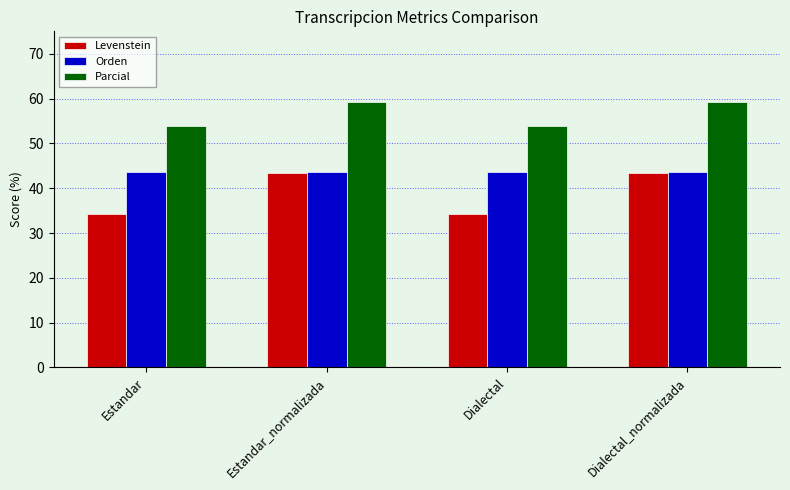

Which series has the largest range (max minus min)?

Levenstein